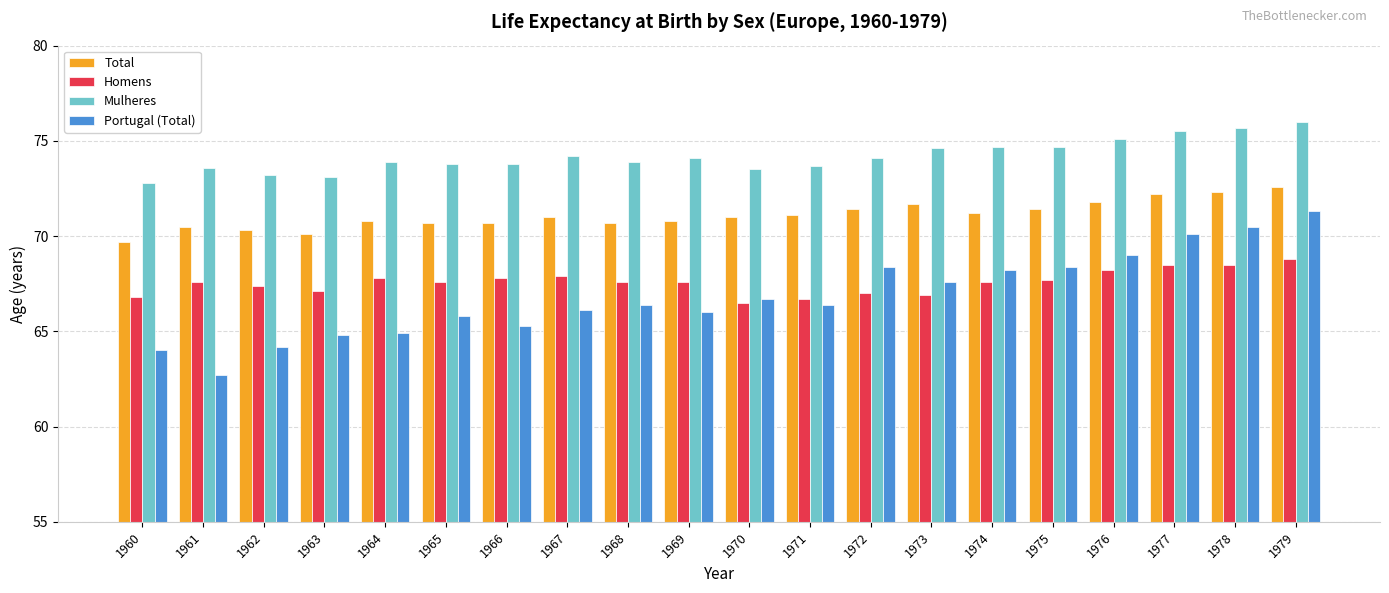

What is the sum of the Mulheres values at 1978 and 1962?

148.9